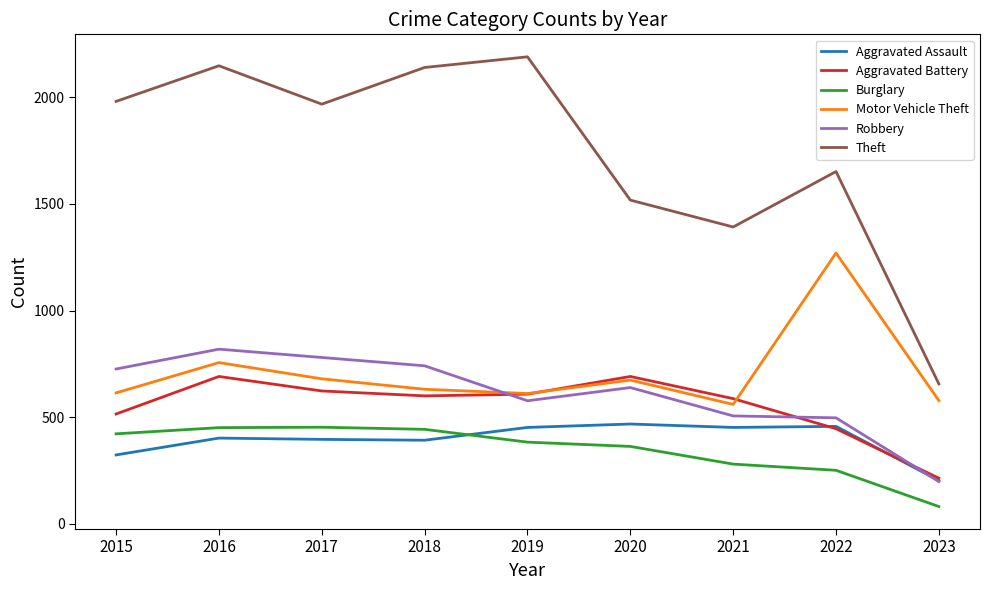

True or false: Aggravated Assault has a value of 452 at 2019.

True